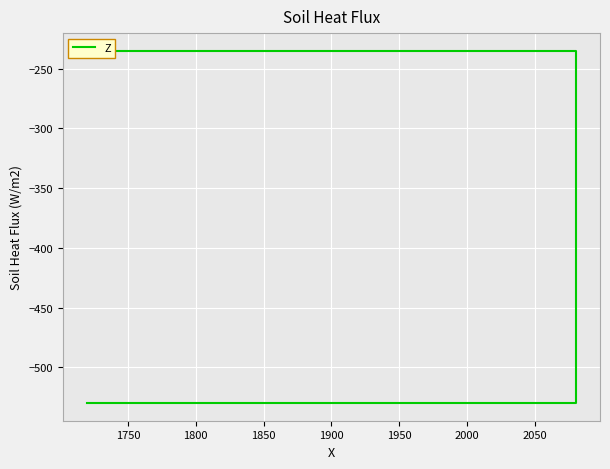

What is the difference between the second highest and minimum values?

295